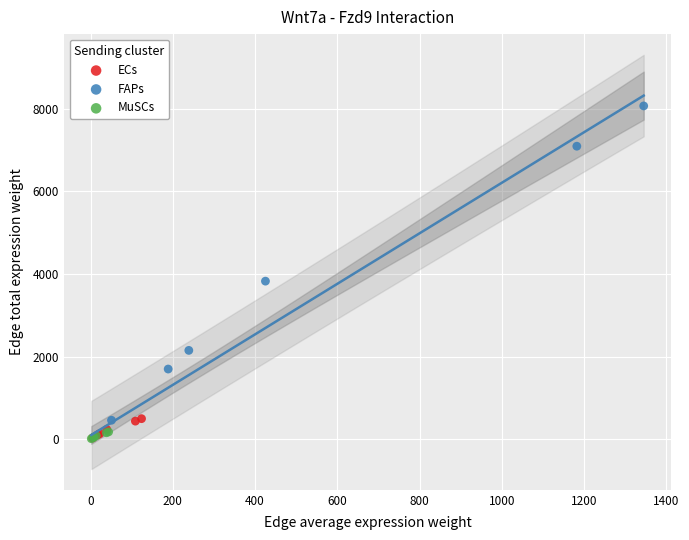

Which series has the widest spread of Y values?

FAPs